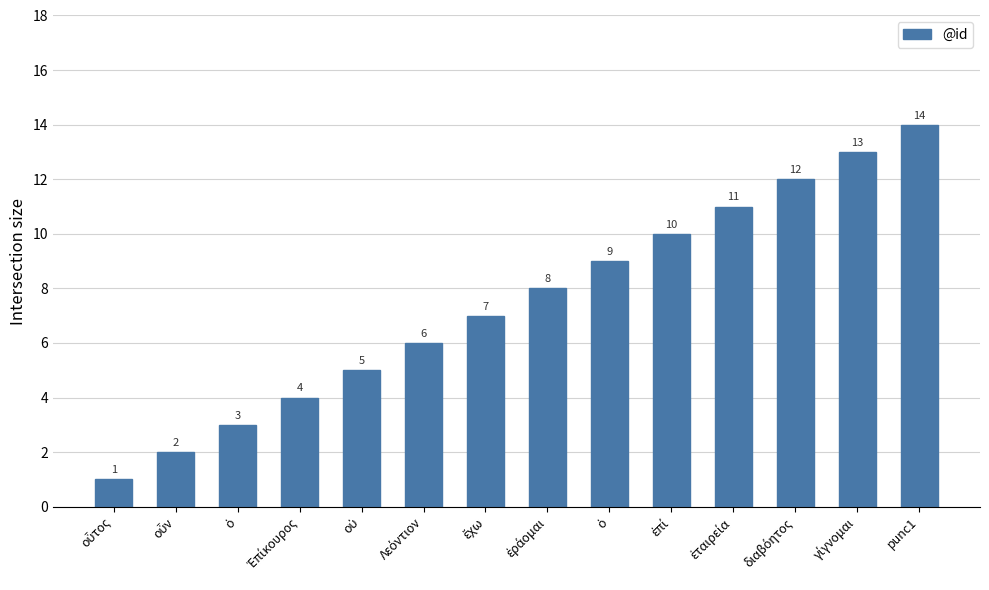

List the labels in order of value, largest first.

punc1, γίγνομαι, διαβόητος, ἑταιρεία, ἐπί, ὁ, ἐράομαι, ἔχω, Λεόντιον, οὐ, Ἐπίκουρος, ὁ, οὖν, οὗτος